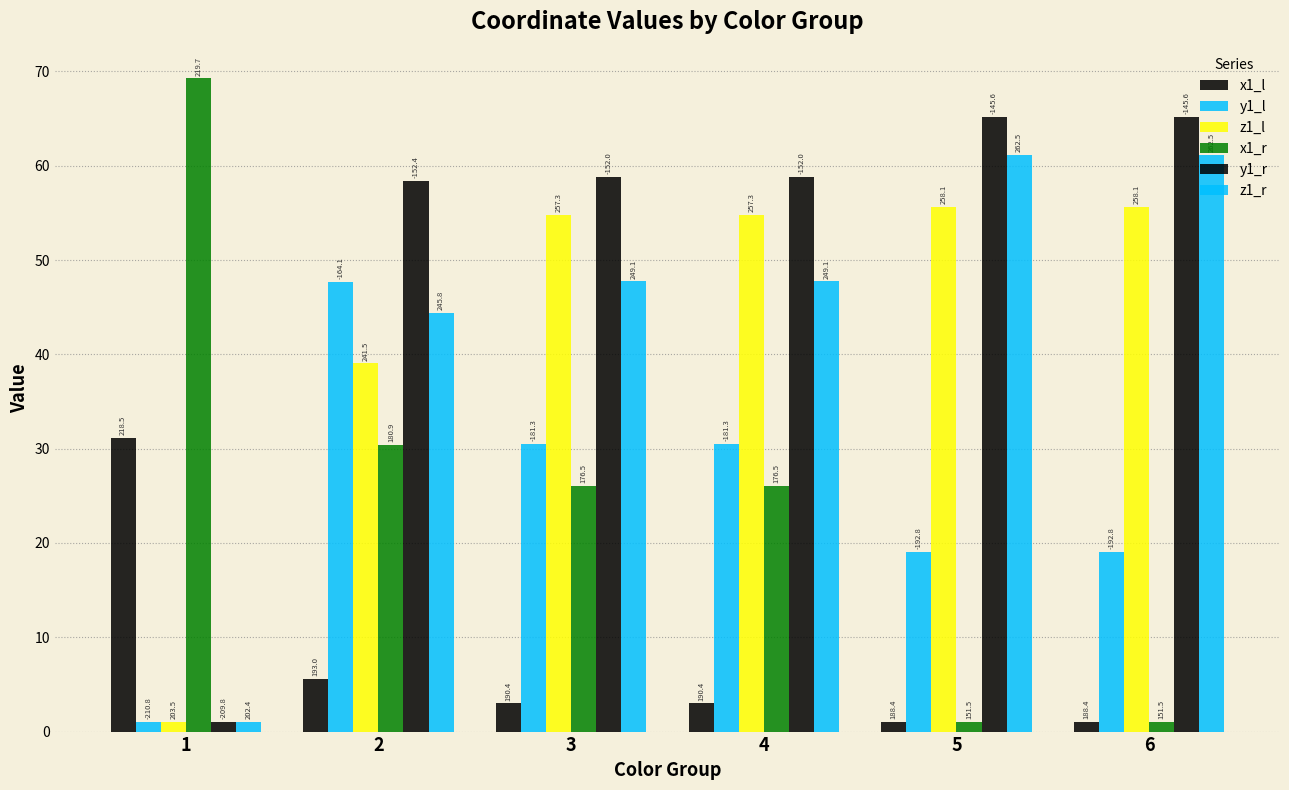

What is the difference between the second highest and minimum values in the z1_l series?

54.6